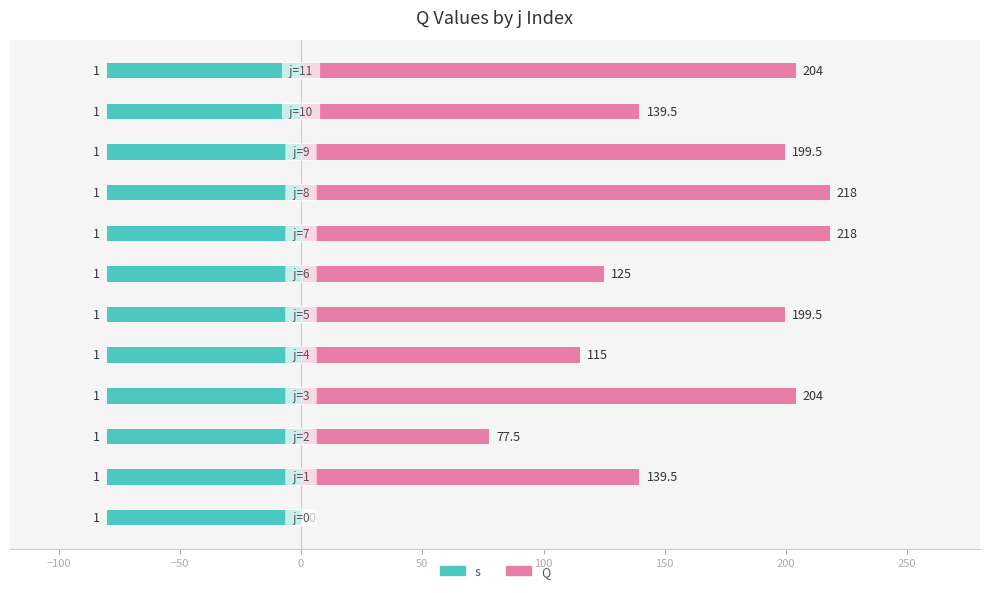

Does the chart contain any negative values?

No